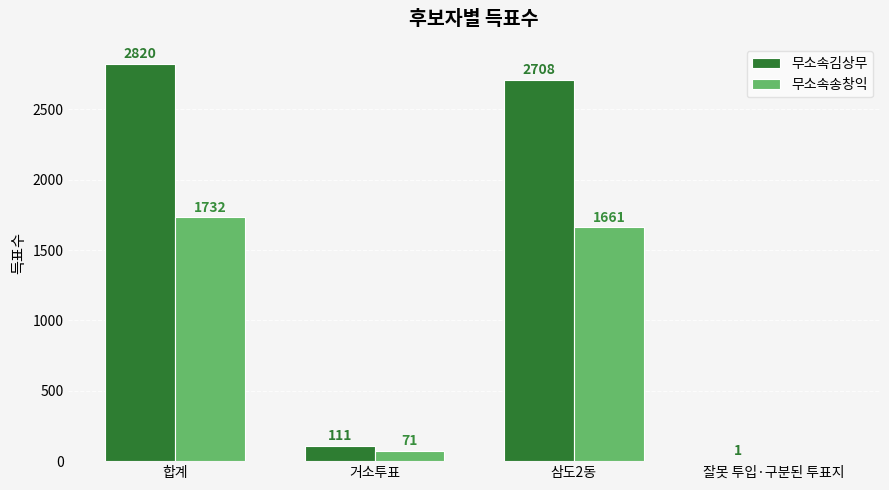

True or false: 무소속송창익 has a value of 71 at 거소투표.

True